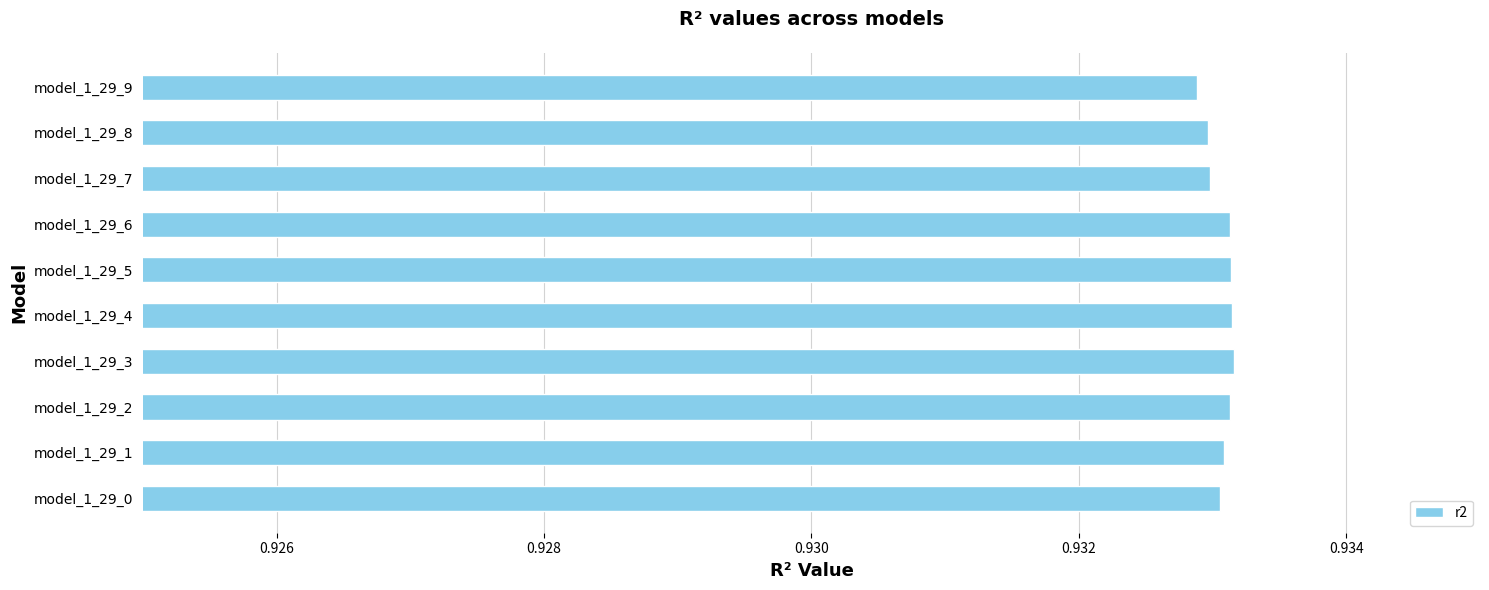

Count the values in the range 0 to 1.

10